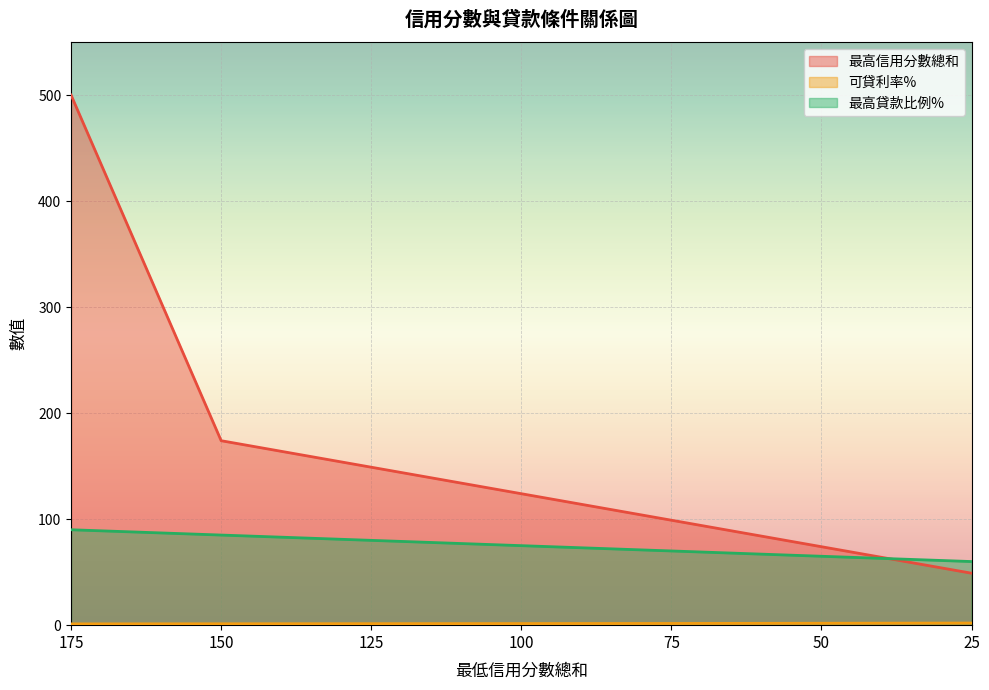

What is the difference between the maximum and minimum values in the 可貸利率% series?

0.8